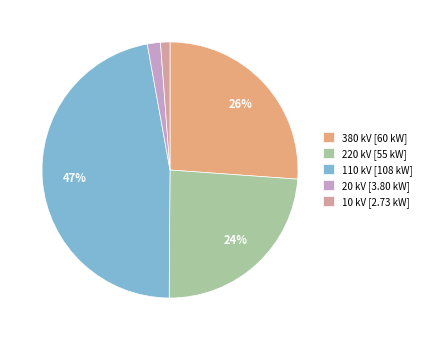

Is it true that 380 kV [60 kW] is 26% of the pie?

True